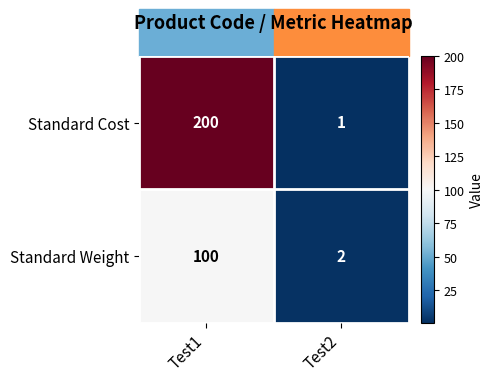

Count the number of data series in this chart.

2